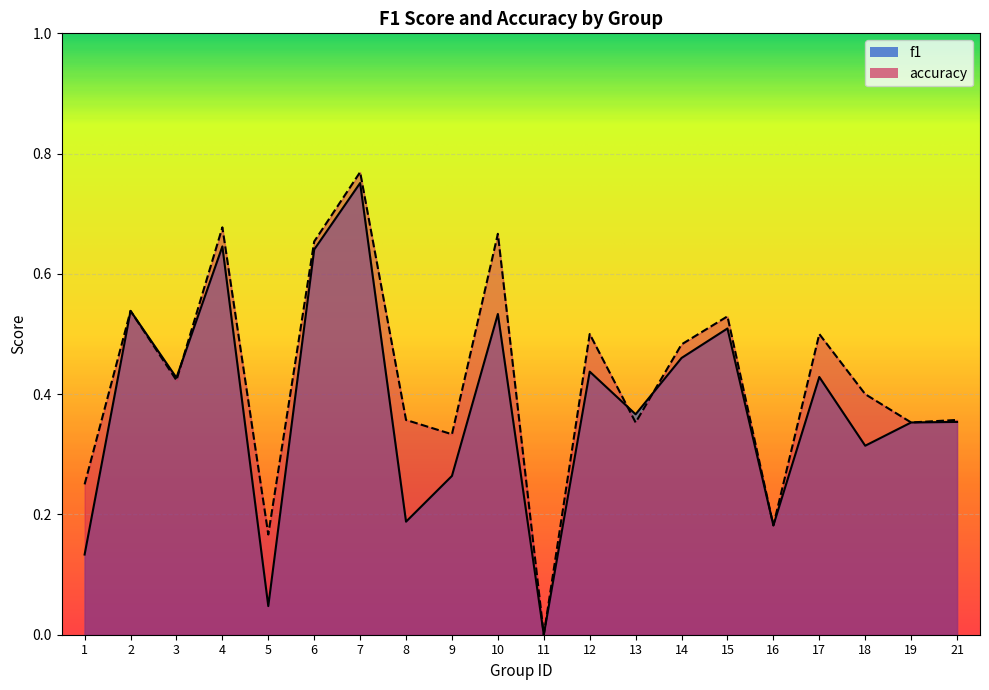

What is the difference between the highest and lowest values at 17?

0.1